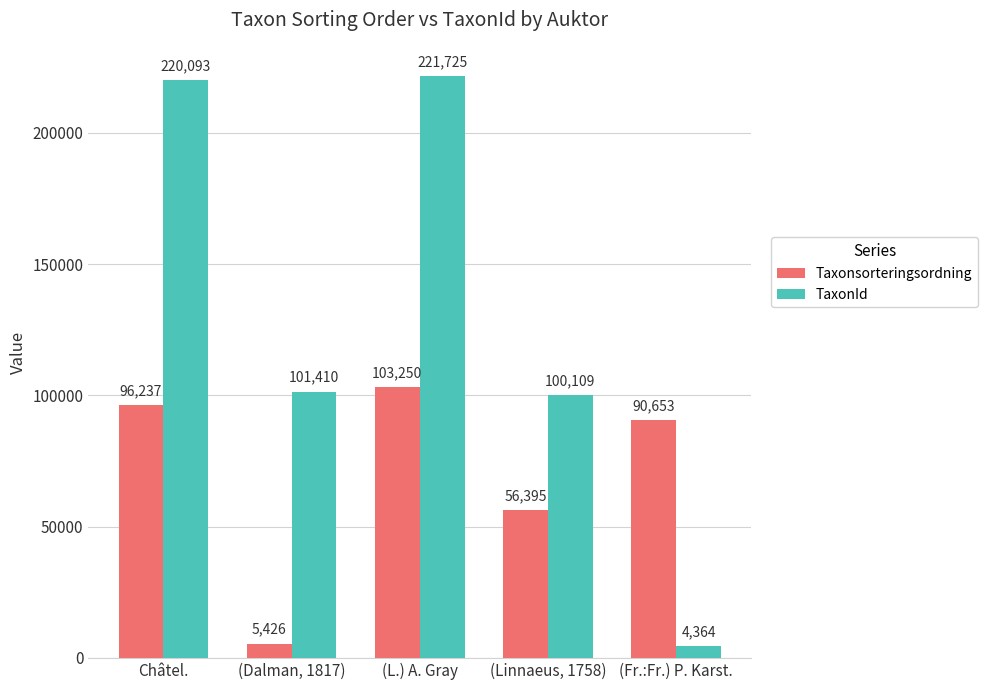

Rank the series at (L.) A. Gray from highest to lowest value.

TaxonId, Taxonsorteringsordning